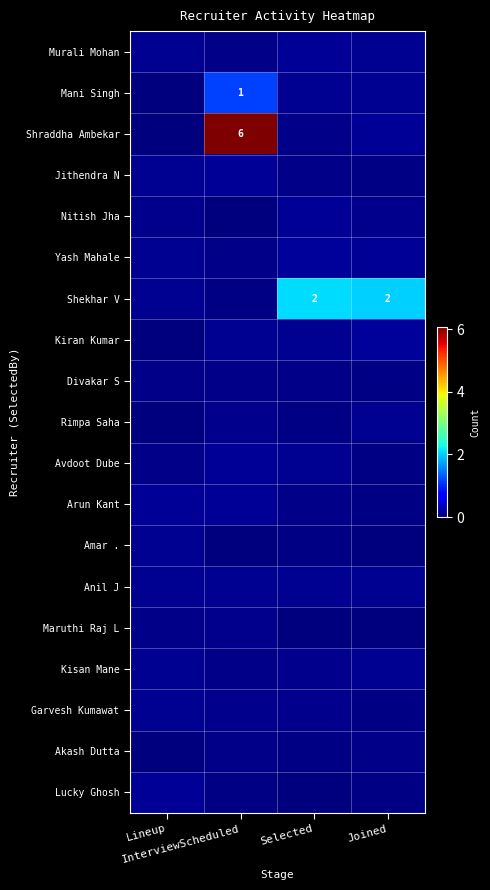

Between Lineup and InterviewScheduled, which series saw the biggest shift?

Shraddha Ambekar